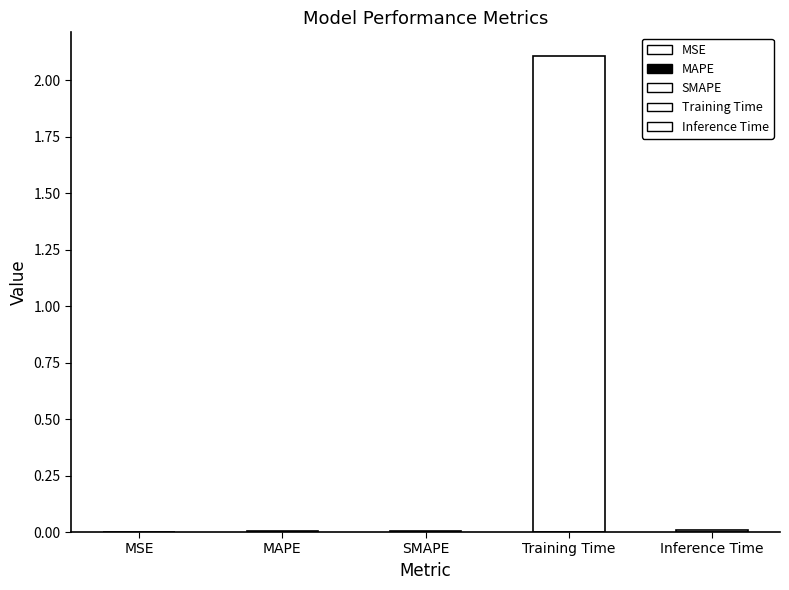

Reading right to left, transcribe all the data shown in this chart.

0.0	2.1	0.0	0.0	0.0